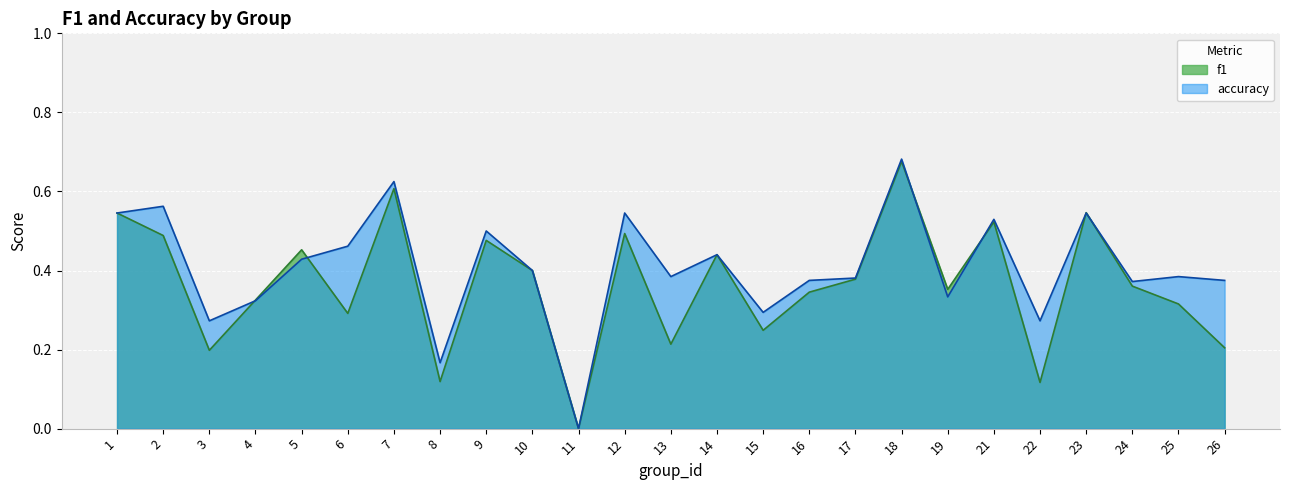

How many values in f1 are above zero?

24